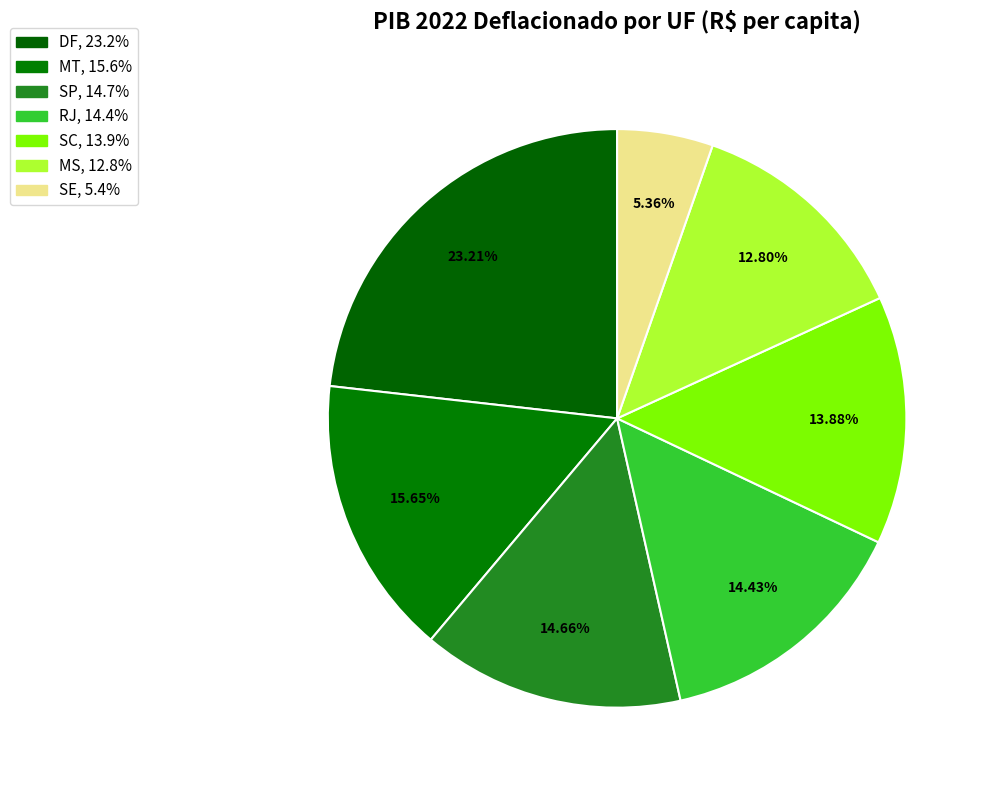

Which slice is the largest?

DF